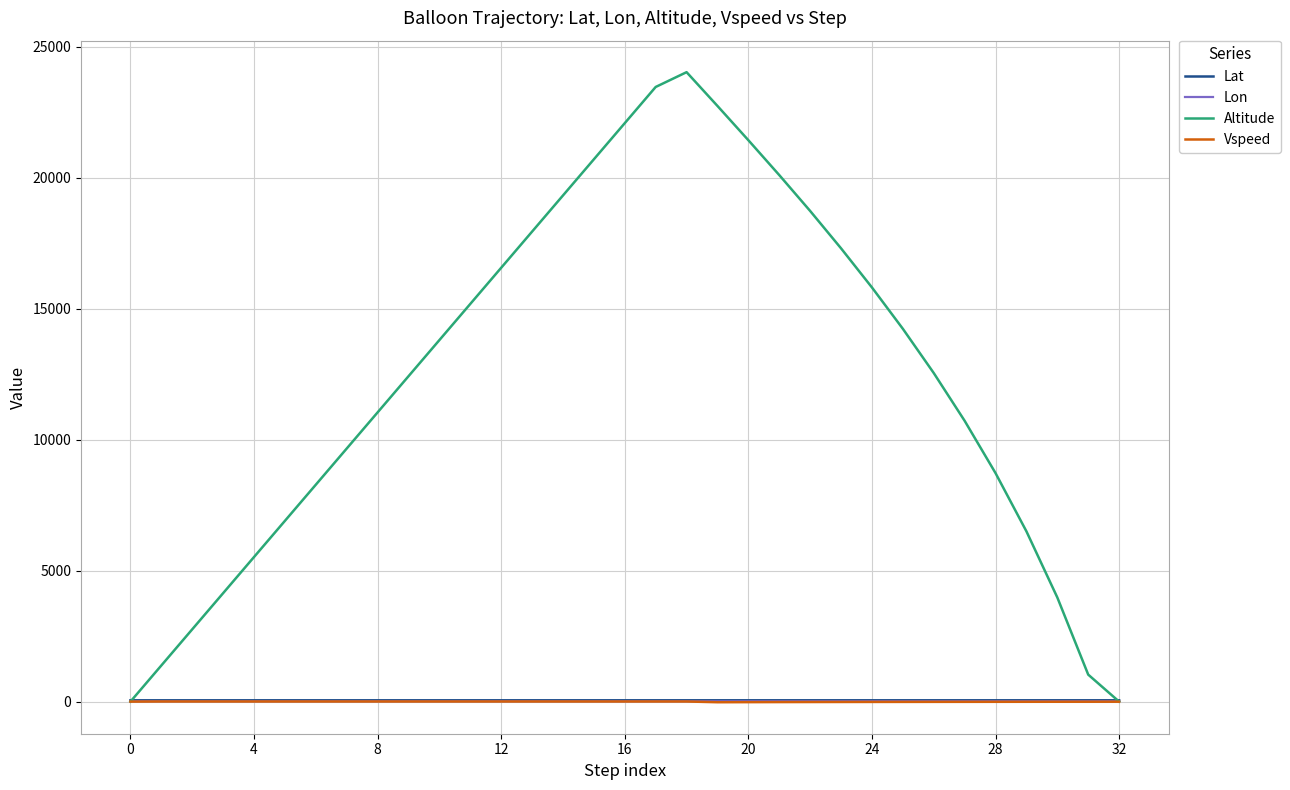

Which series has the widest spread of values?

Altitude